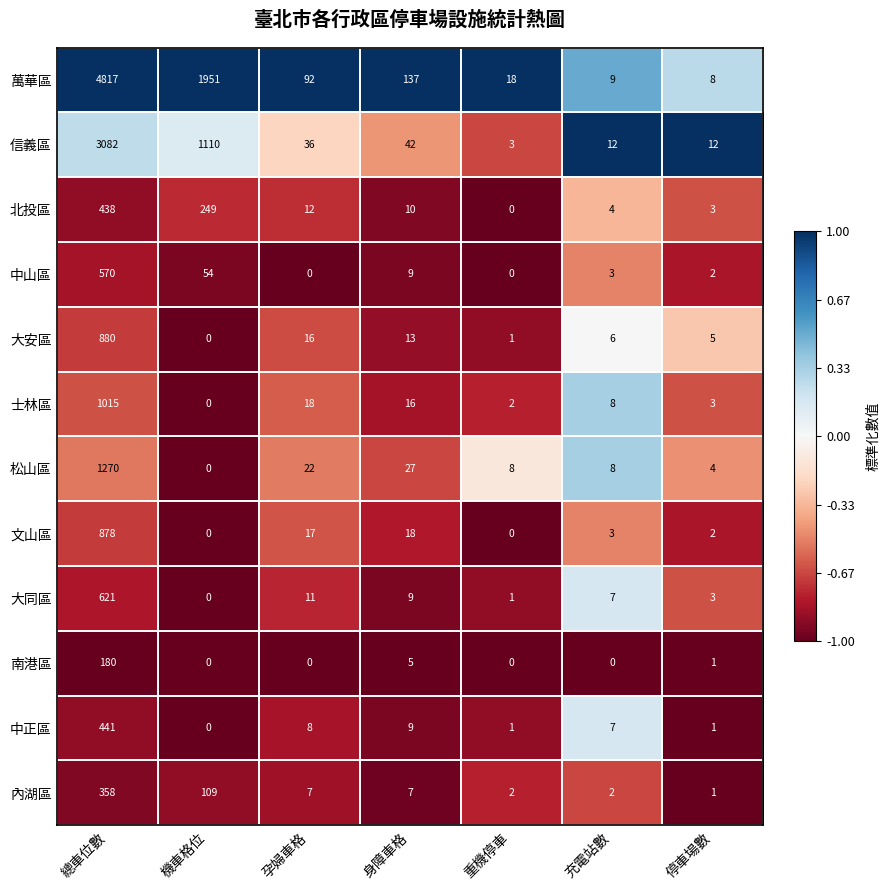

Which series has the widest spread of values?

萬華區